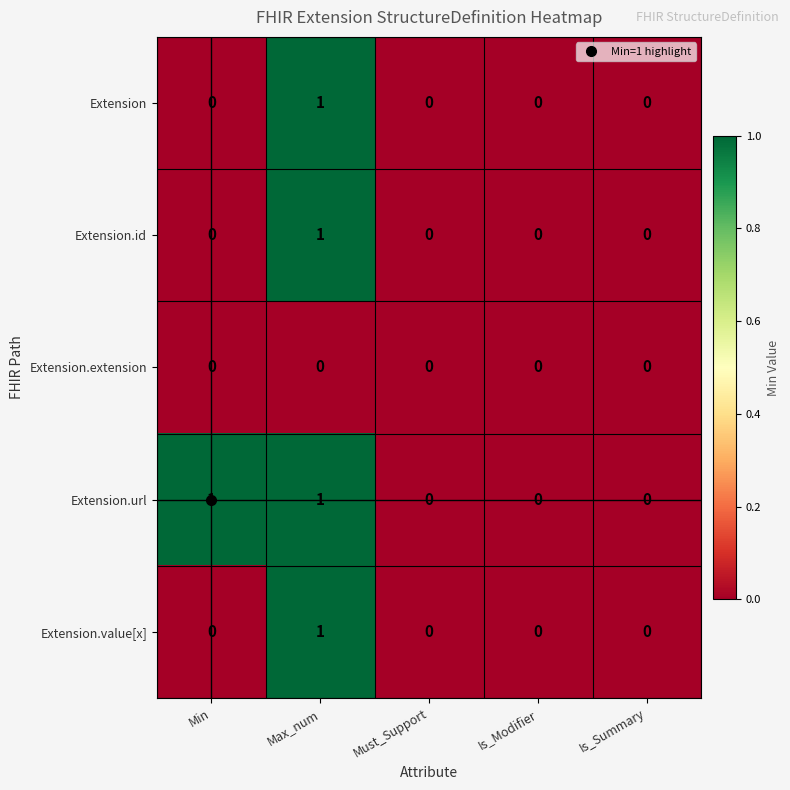

Which series has the largest total across all categories?

Extension.url